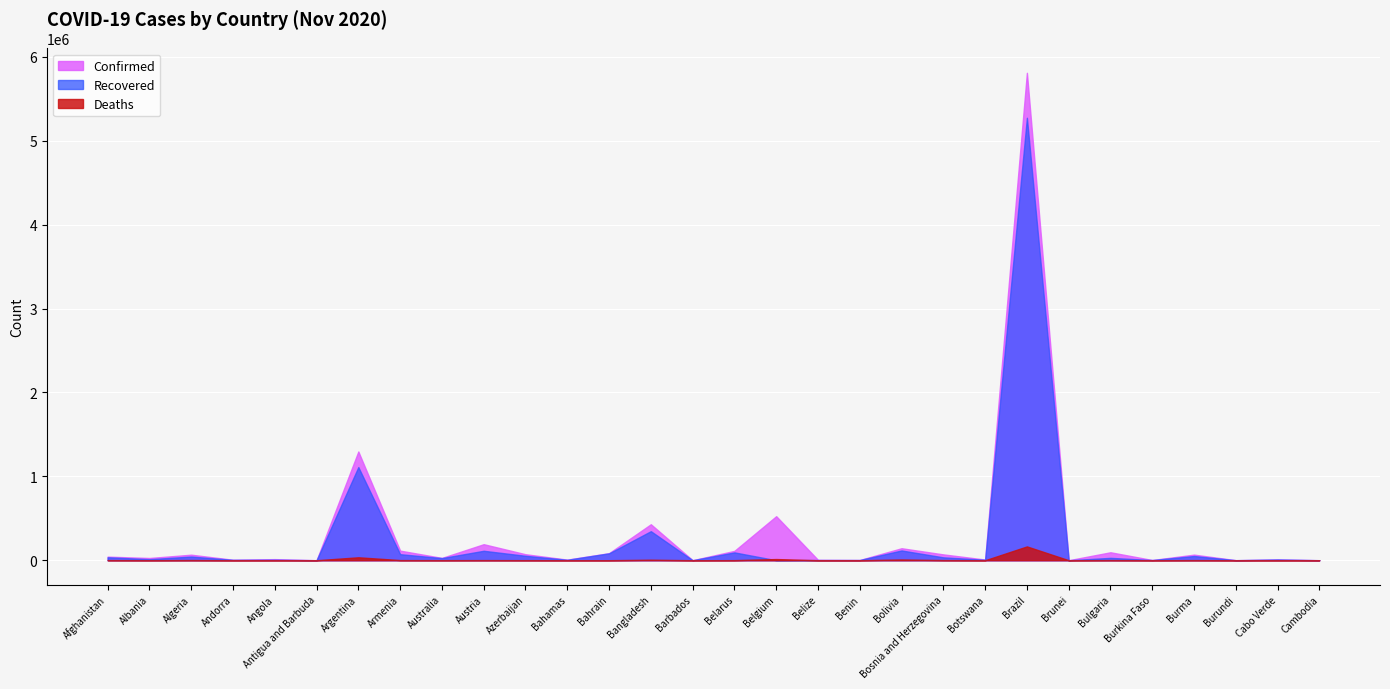

Reading left to right, extract all data points from this chart.

Confirmed: 42969	26701	65975	5725	13228	133	1296378	114383	27682	191228	71580	7163	84349	428965	249	111622	525012	4715	2844	143069	69625	8225	5810652	148	94937	2609	66734	624	9741	302
Recovered: 35036	12667	43779	4675	6326	124	1110477	72116	25463	112728	53001	5282	82038	346387	234	93570	0	2539	2515	116505	34491	5559	5274812	145	28269	2413	50336	549	9076	289
Deaths: 1595	605	2124	75	317	3	35045	1697	907	1661	927	155	332	6159	7	1033	14106	85	43	8835	1808	27	164737	3	2055	68	1534	1	102	0